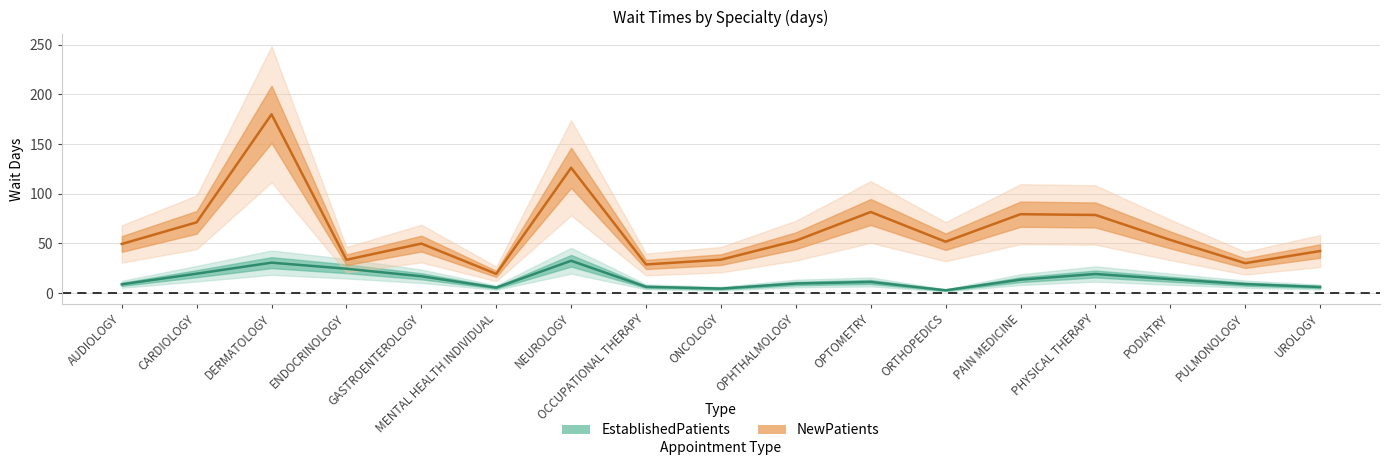

True or false: NewPatients and EstablishedPatients intersect in this chart.

False